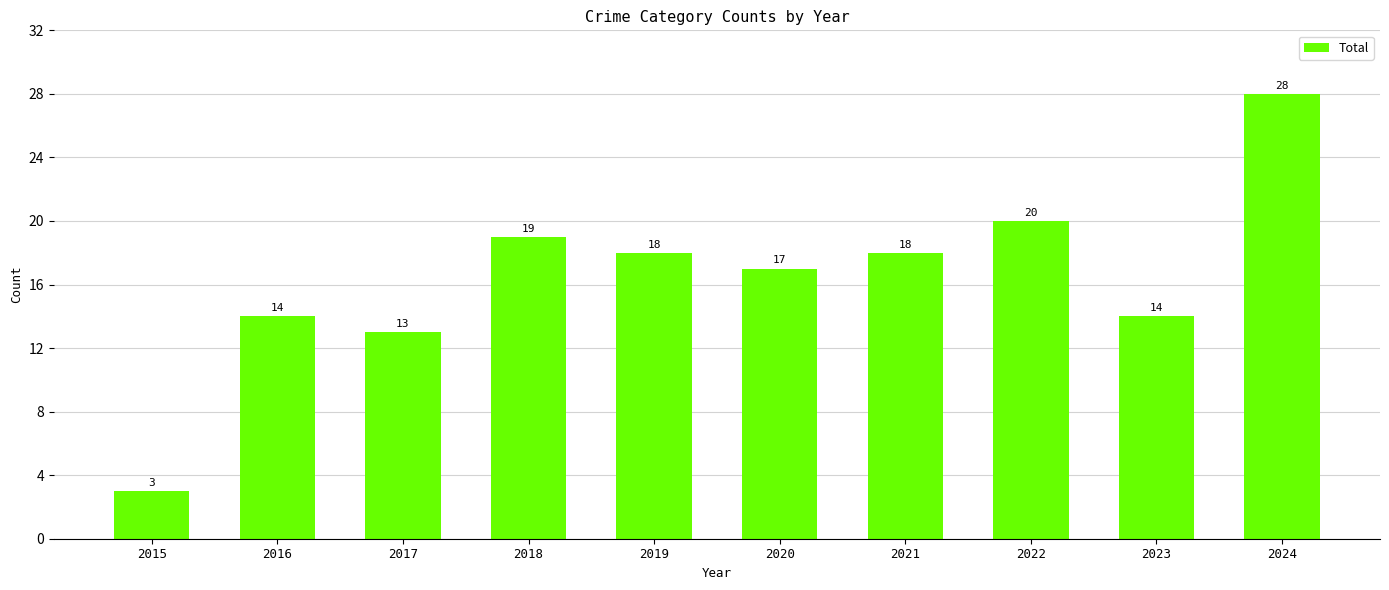

Which label corresponds to the largest value in the chart?

2024